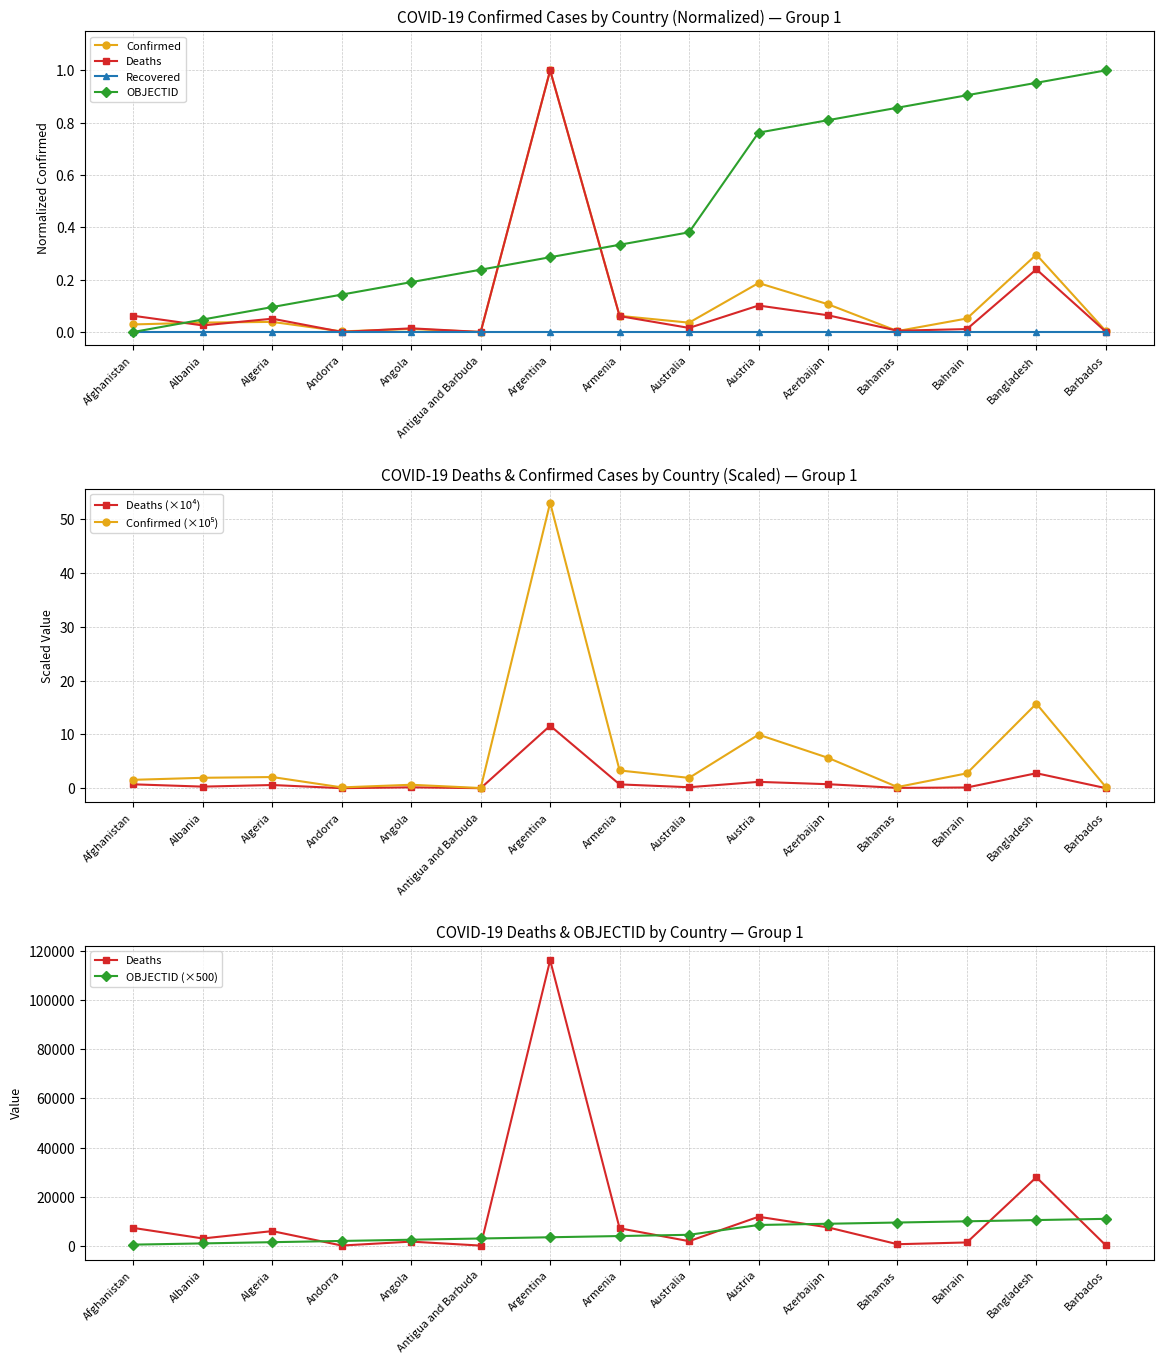

What is the highest value of the Deaths (×10⁴) series?

11.6